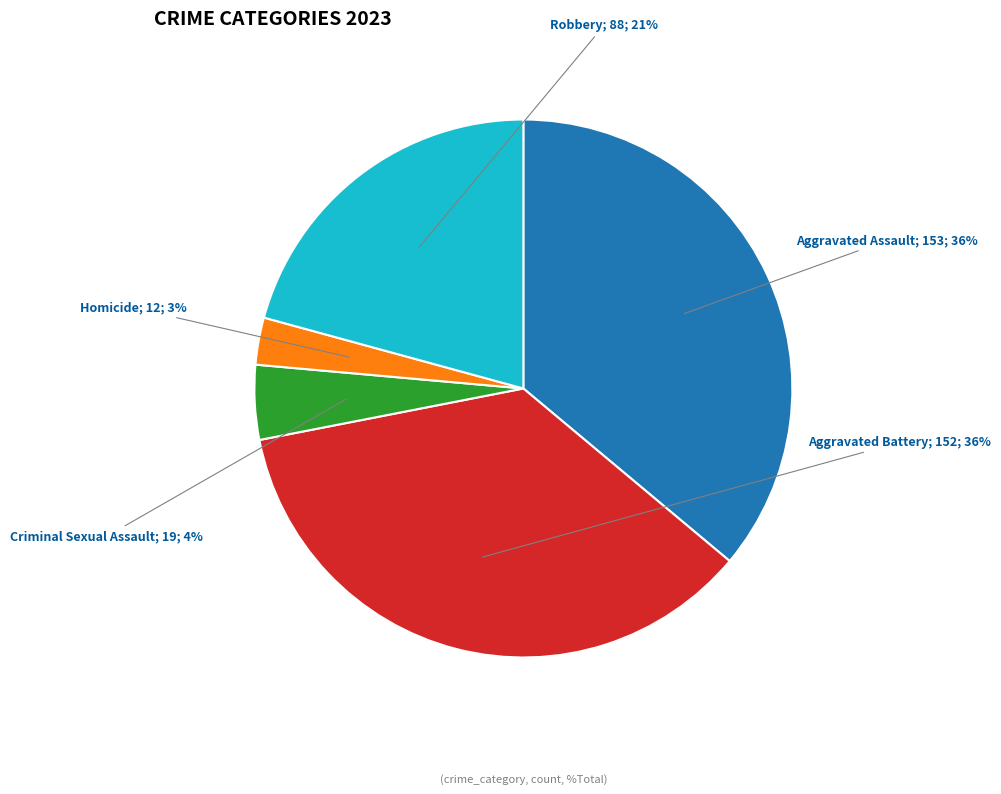

To the nearest percent, what is the average slice percentage?

20%